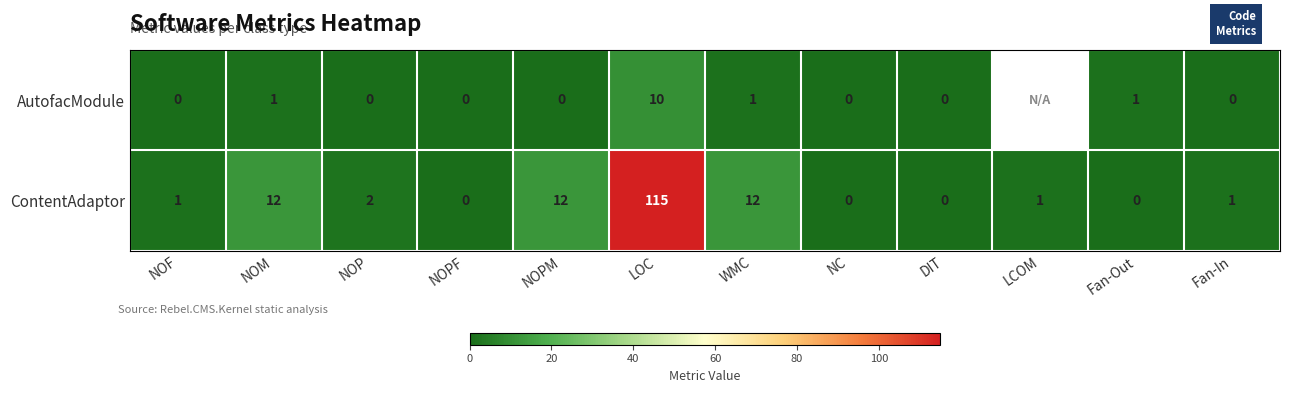

Which has a higher value, NC or NOPF?

NC